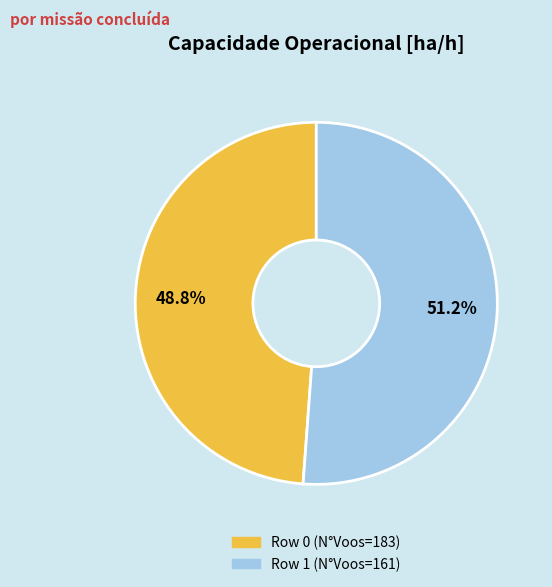

Between Row 1 (N°Voos=161) and Row 0 (N°Voos=183), which is larger?

Row 1 (N°Voos=161)